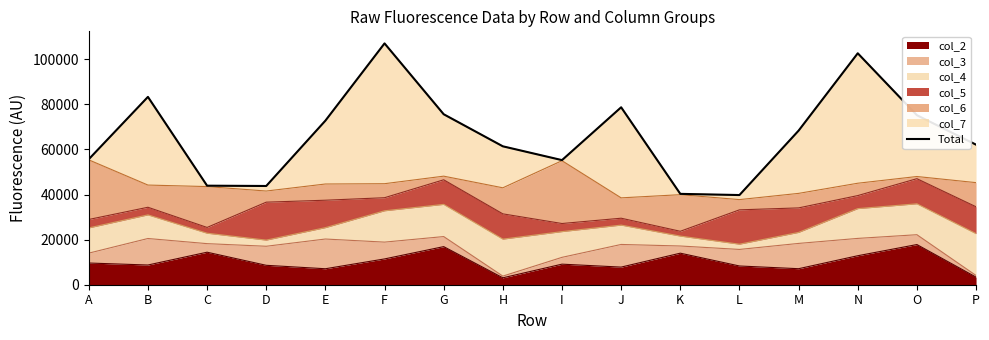

How many points are lower than both their immediate neighbors (excluding endpoints)?

3